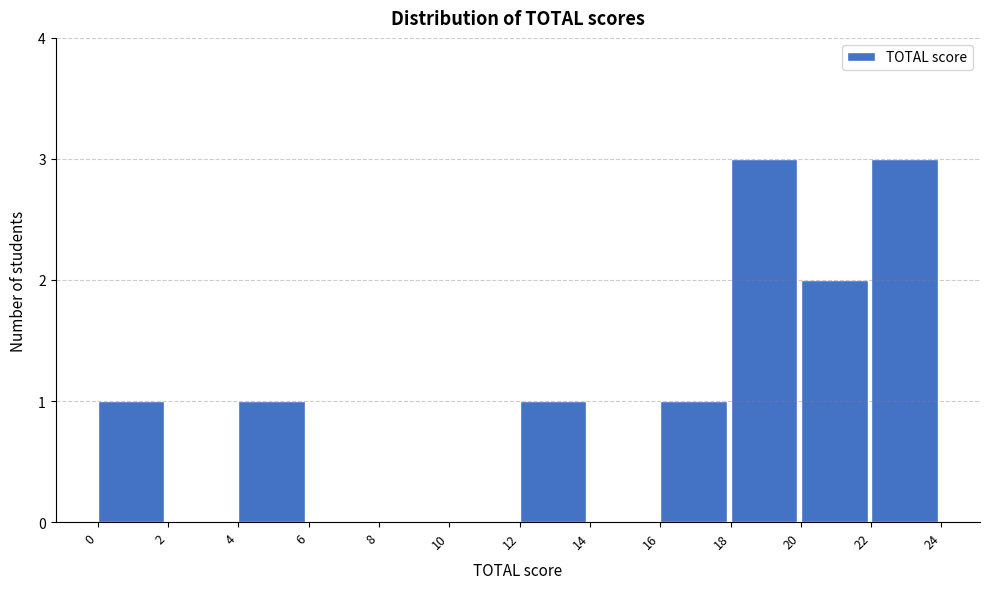

How tall is the bar that spans 22 to 24 on the x-axis? The values are not printed on the chart, so give them approximately, as read against the axis.

3